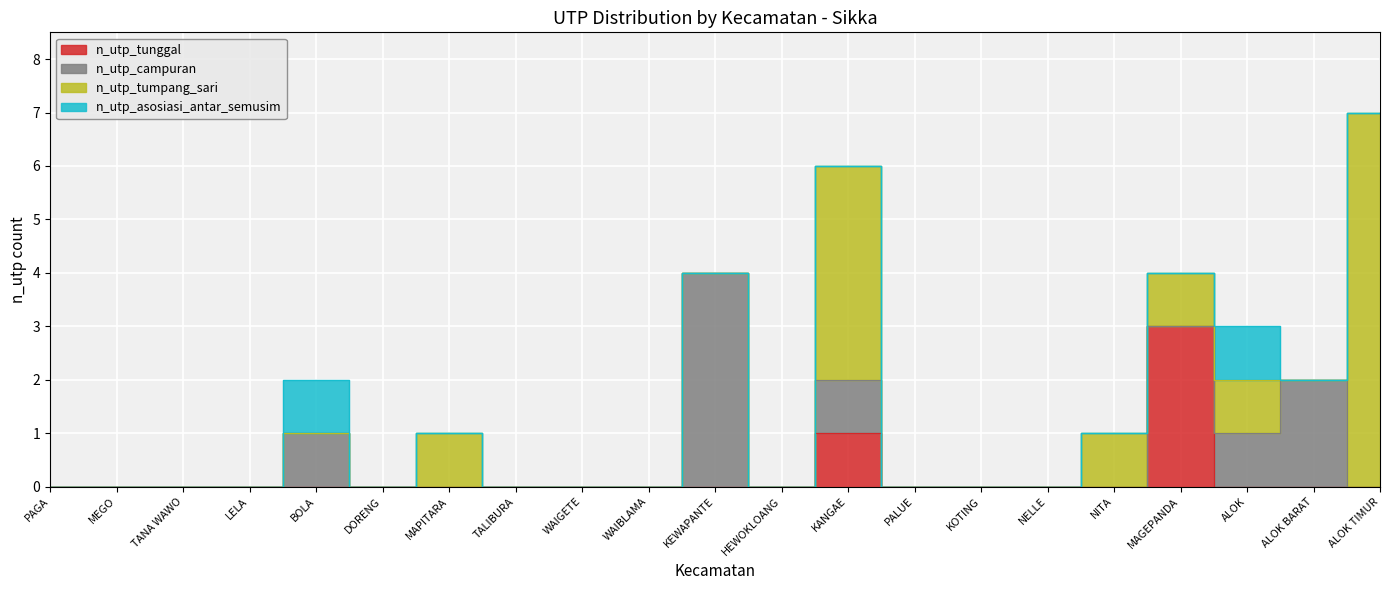

What is the difference between the second highest and minimum values in the n_utp_tumpang_sari series?

4